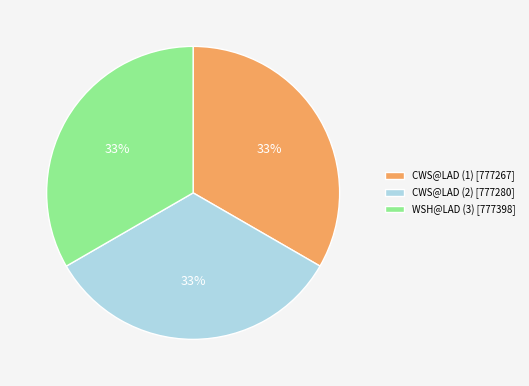

How many segments does this pie chart have?

3